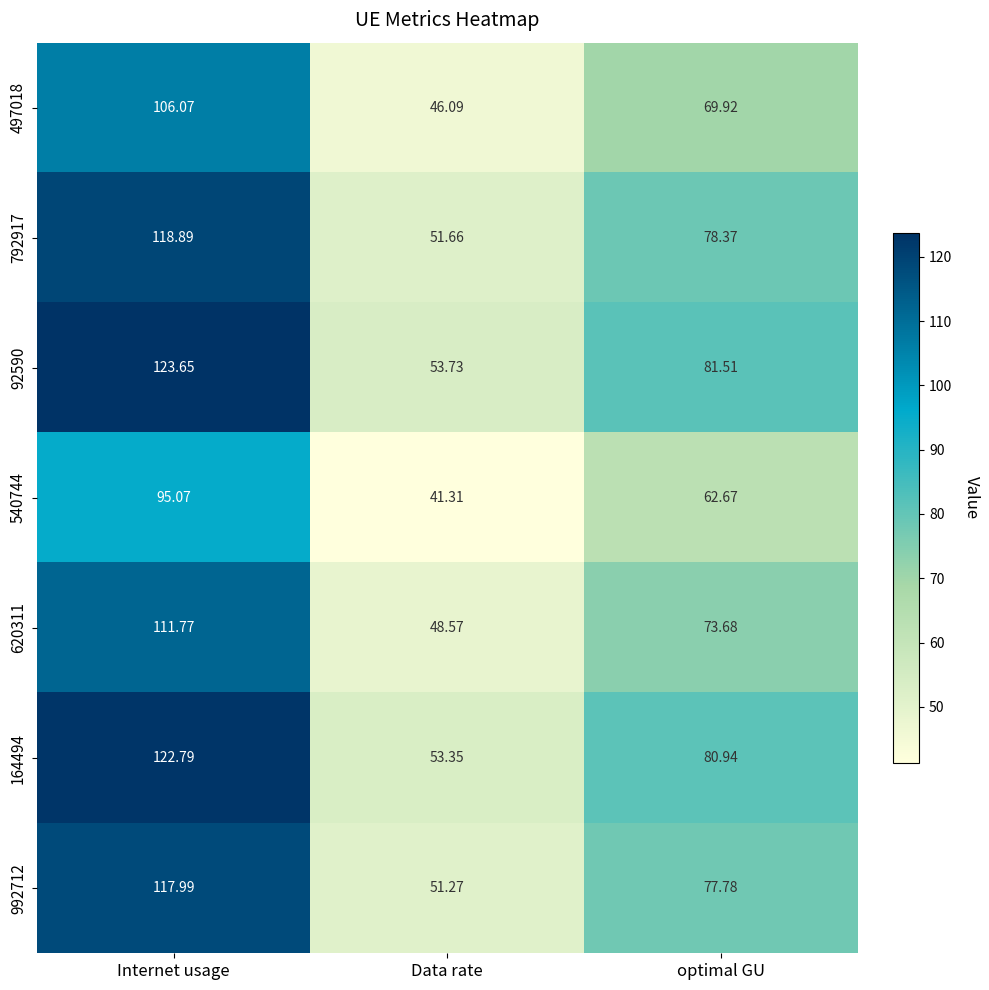

How many data points in 92590 are less than 81?

1